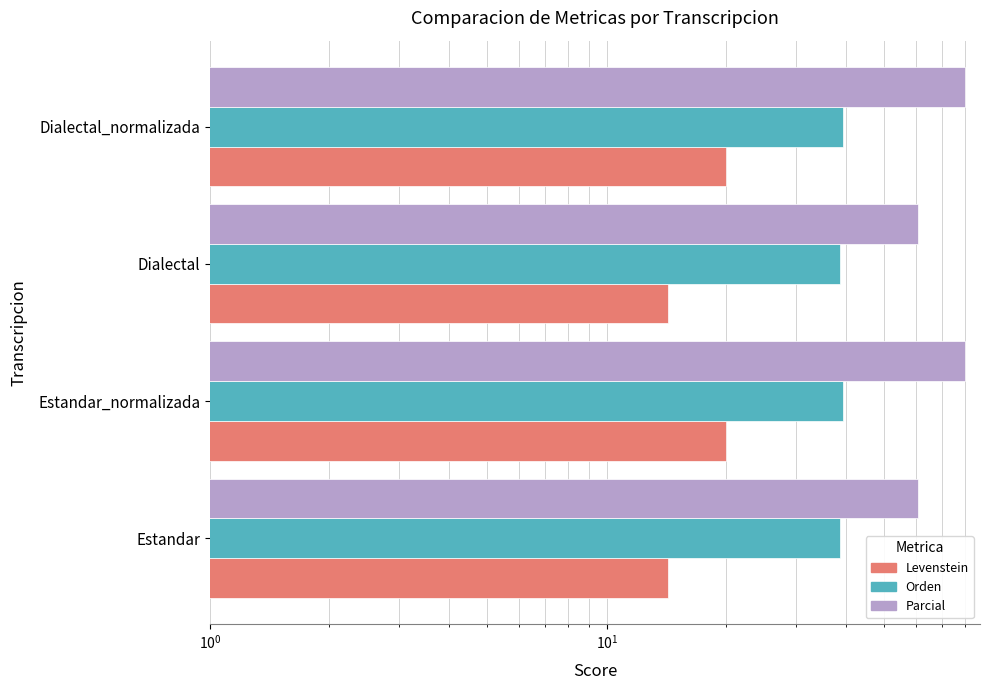

Does the chart contain any negative values?

No